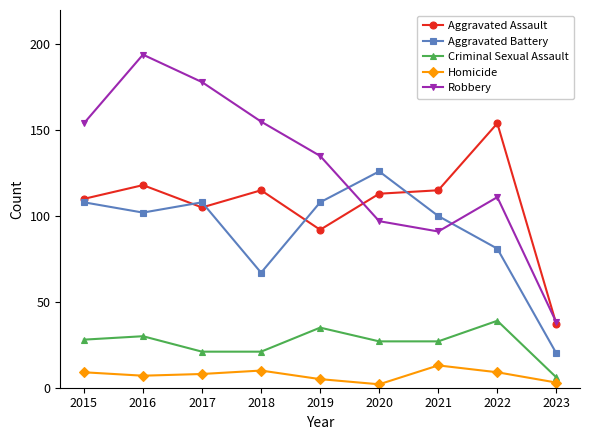

What is the greatest value displayed?

194